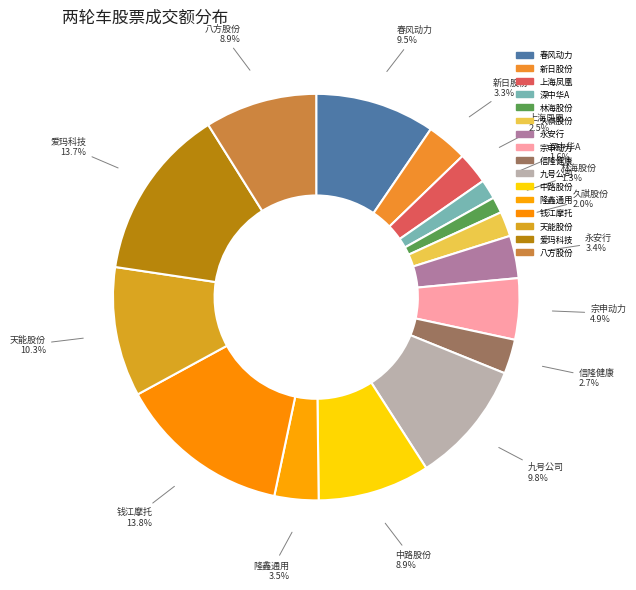

How many slices are in this pie chart?

16